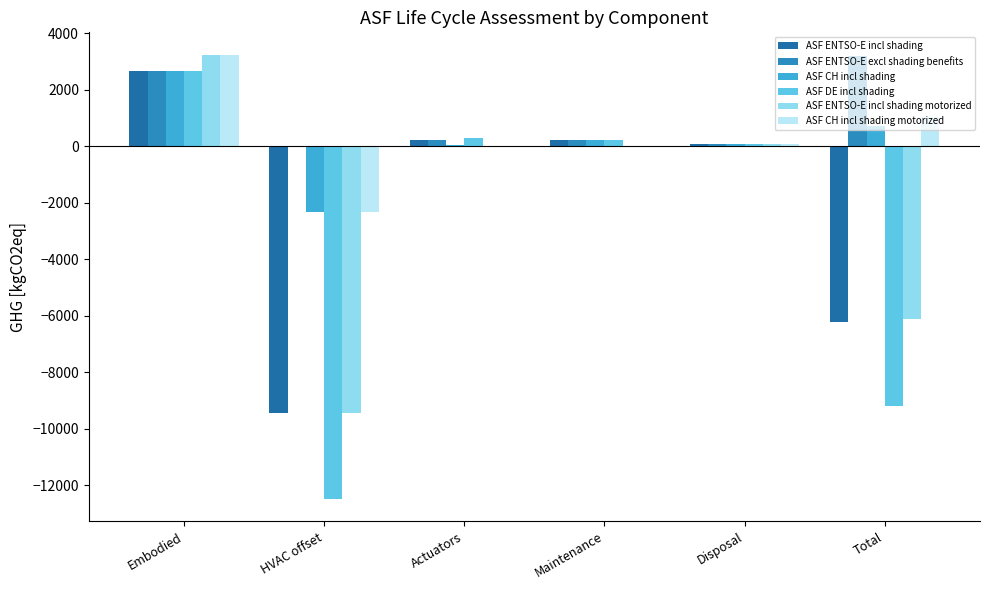

Which series has the largest total across all categories?

ASF ENTSO-E excl shading benefits